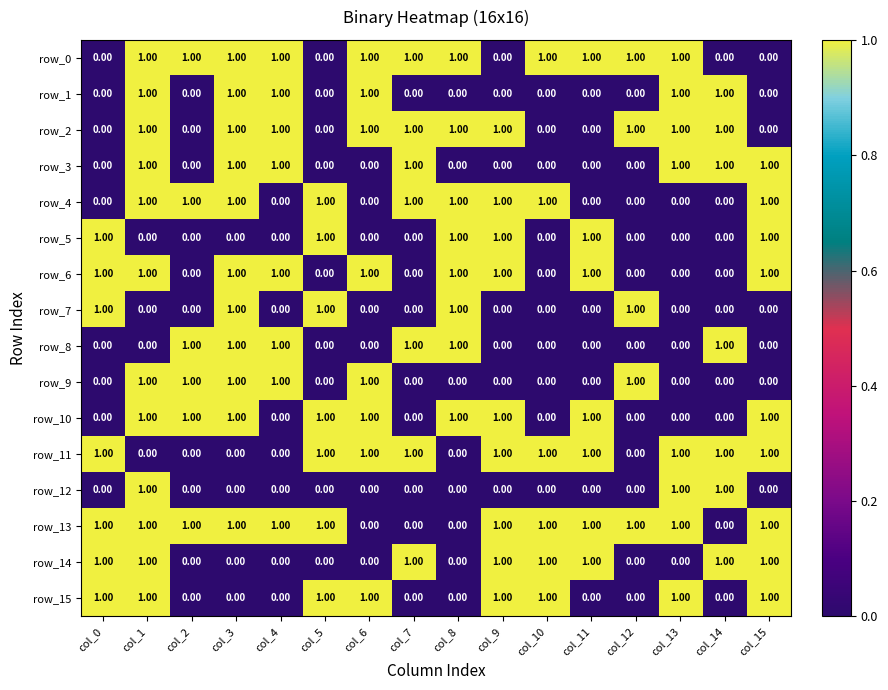

Which series has the largest total across all categories?

row_13